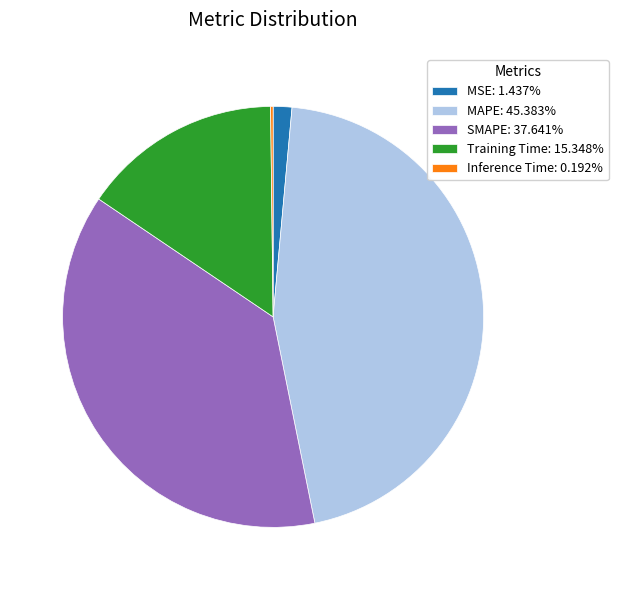

Is there any slice that represents more than half of the pie?

No